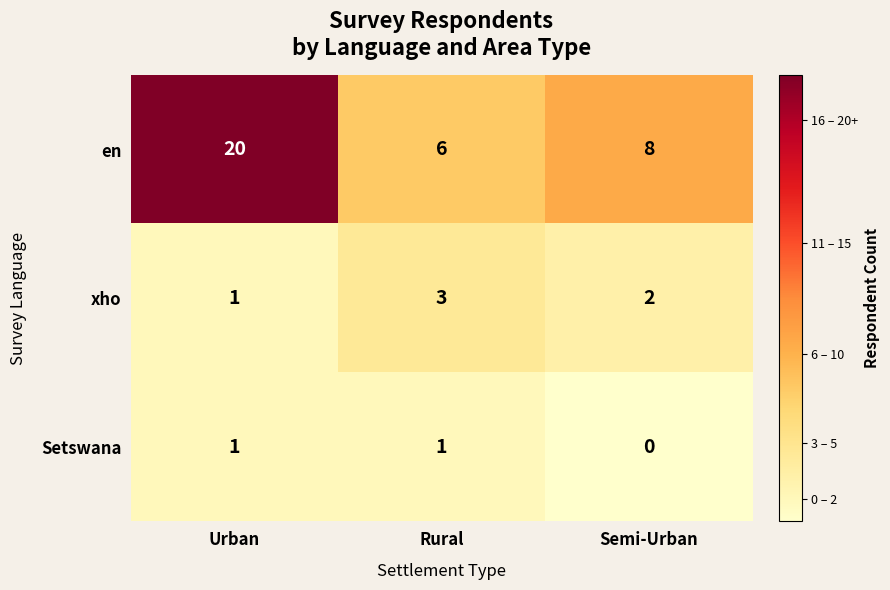

What is the difference between the highest and lowest values at Rural?

5